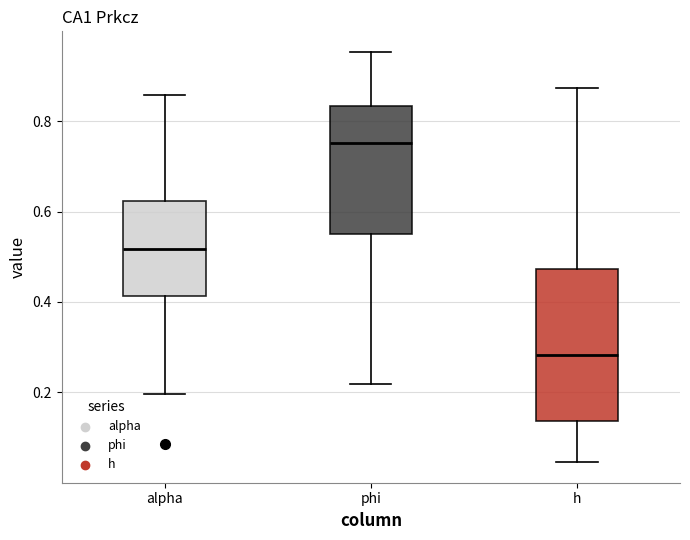

Where does the upper whisker of the box for h end on the y-axis? The values are not printed on the chart, so give them approximately, as read against the axis.

0.88